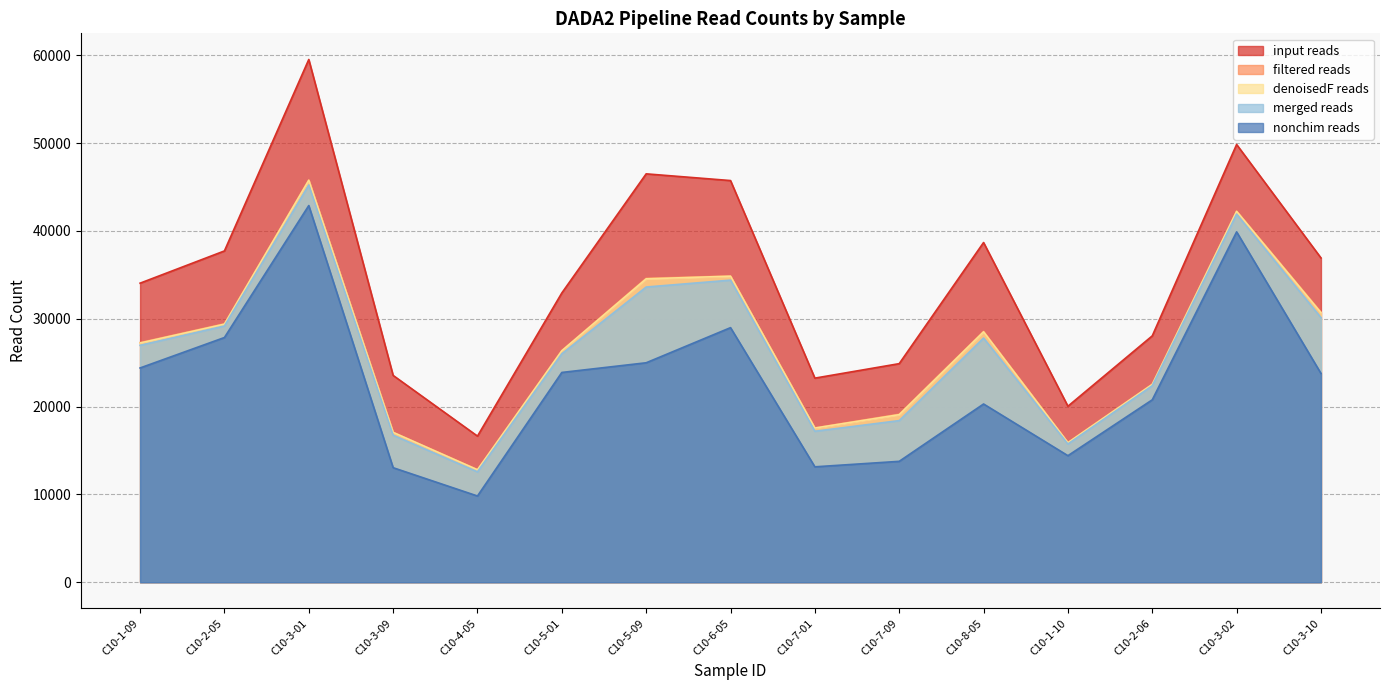

What is the label of the 11th point from the right?

C10-4-05